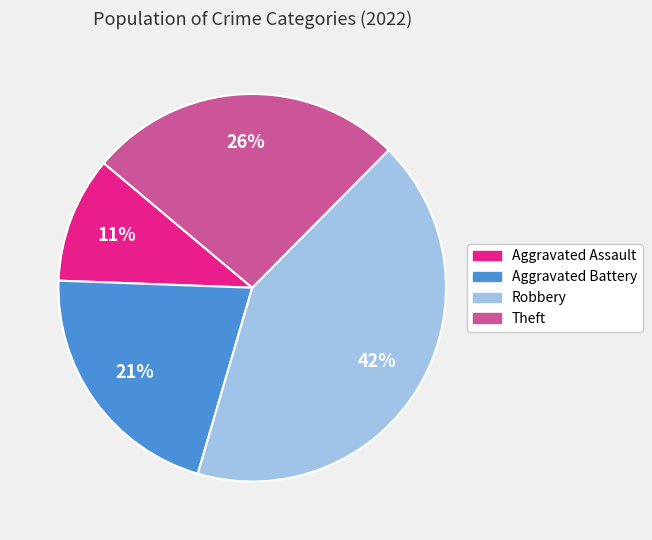

What is the smallest slice in the pie chart?

Aggravated Assault